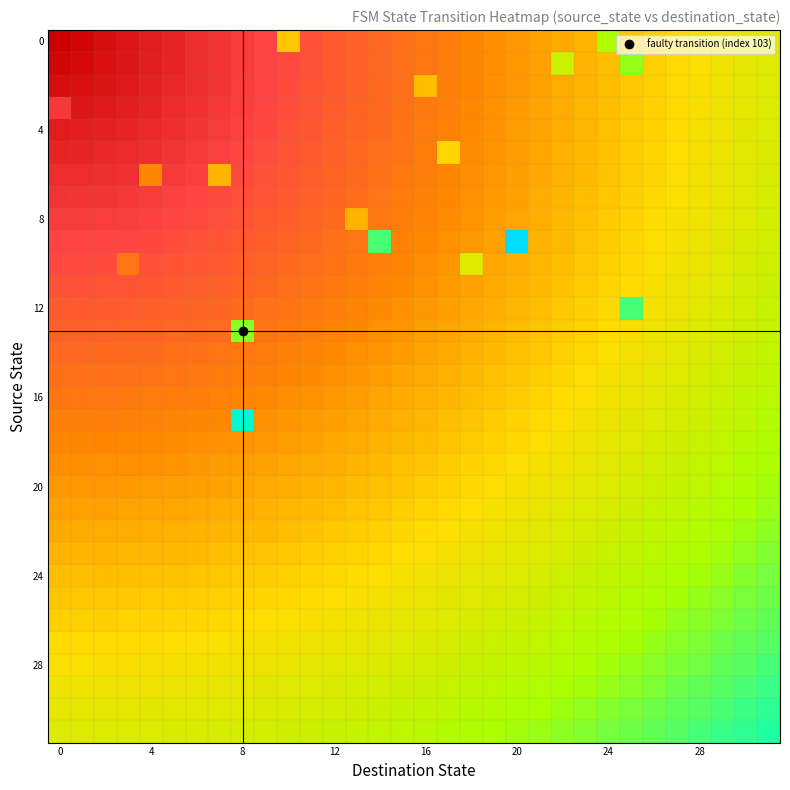

At which category is the sum across all series the highest?

31